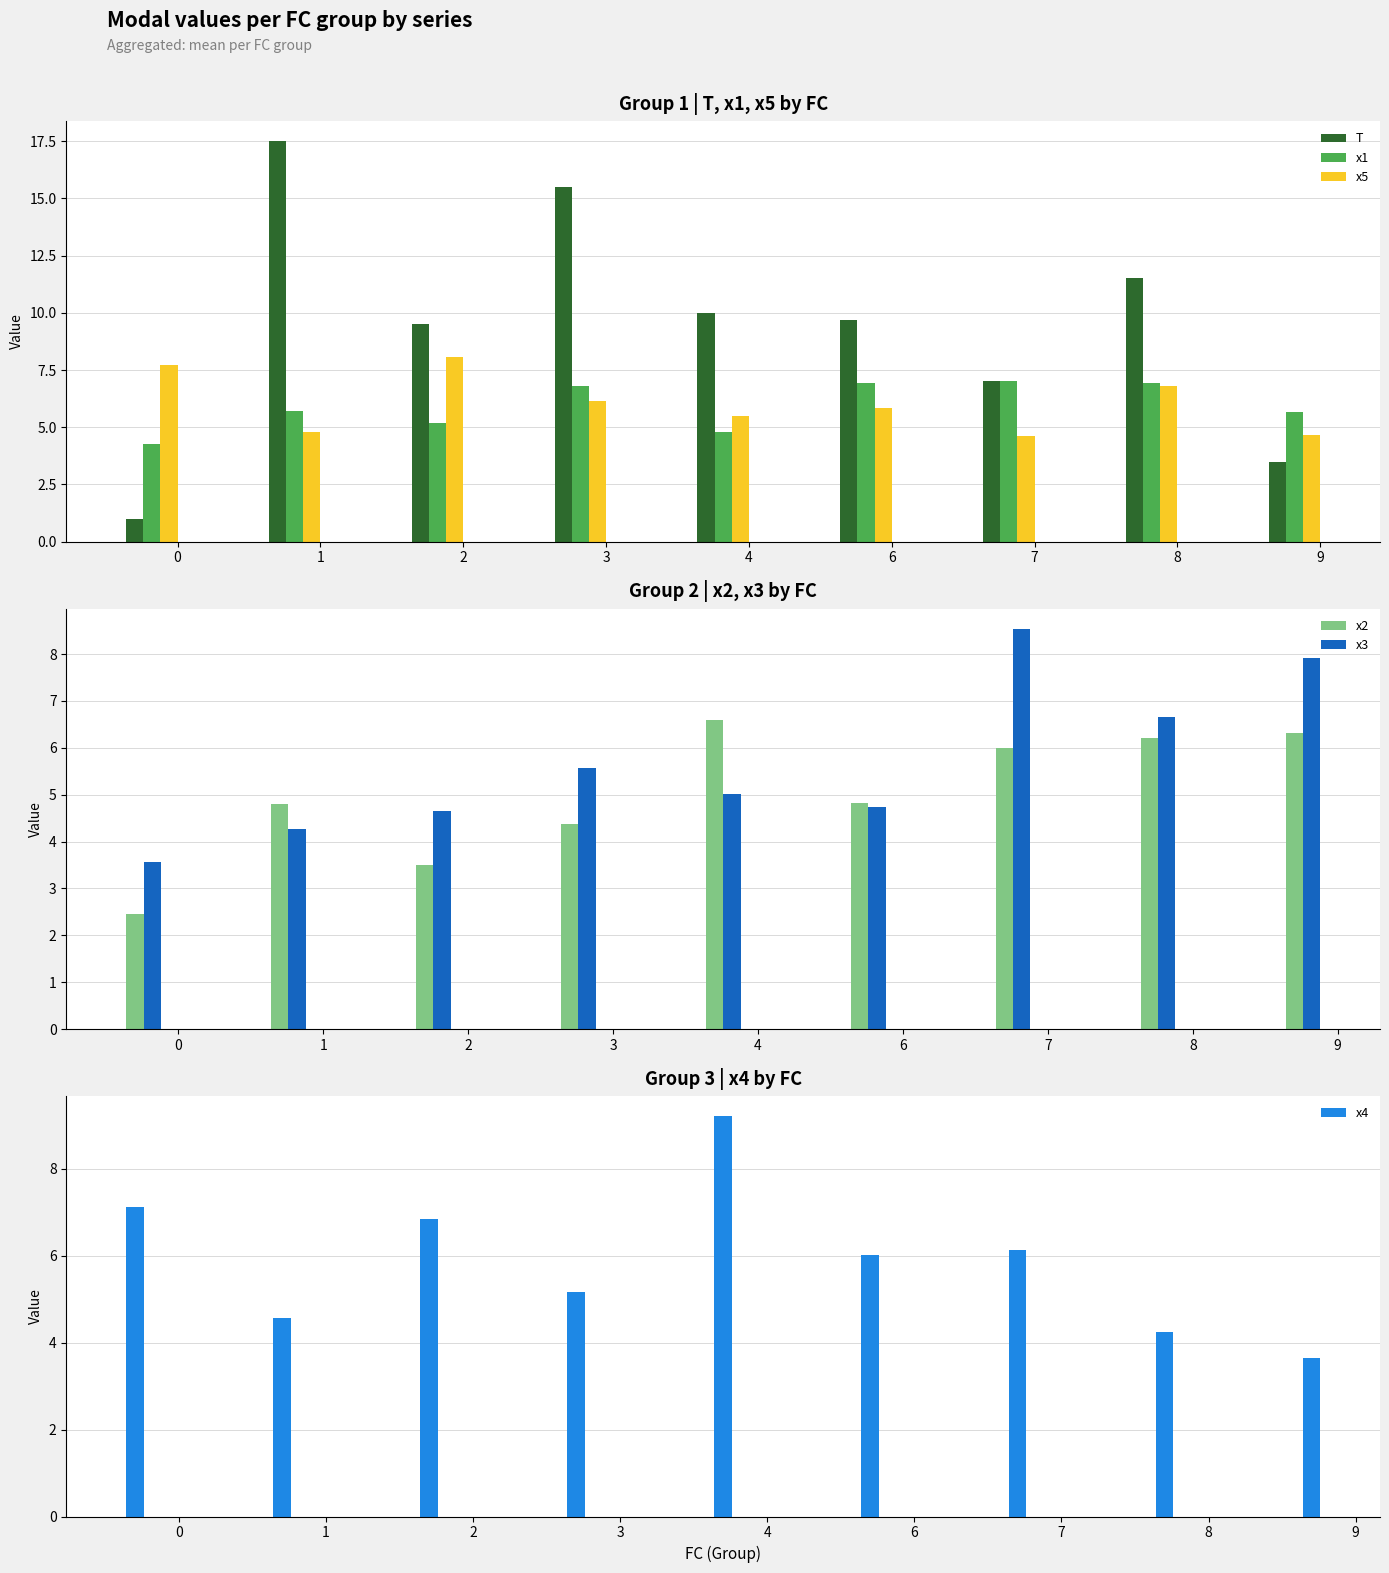

Are the bars grouped side by side (vs. stacked)?

Yes